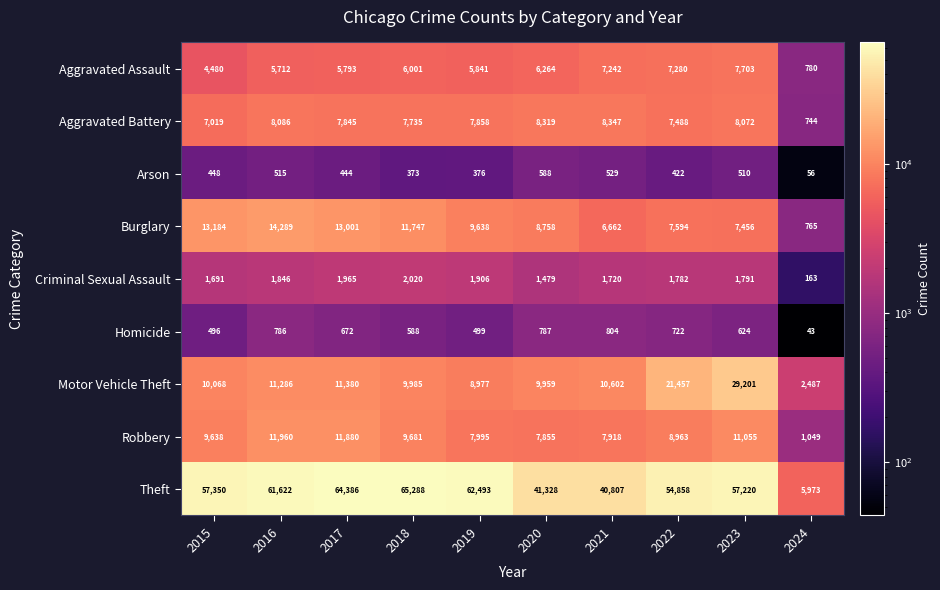

How many data points does each series have?

10